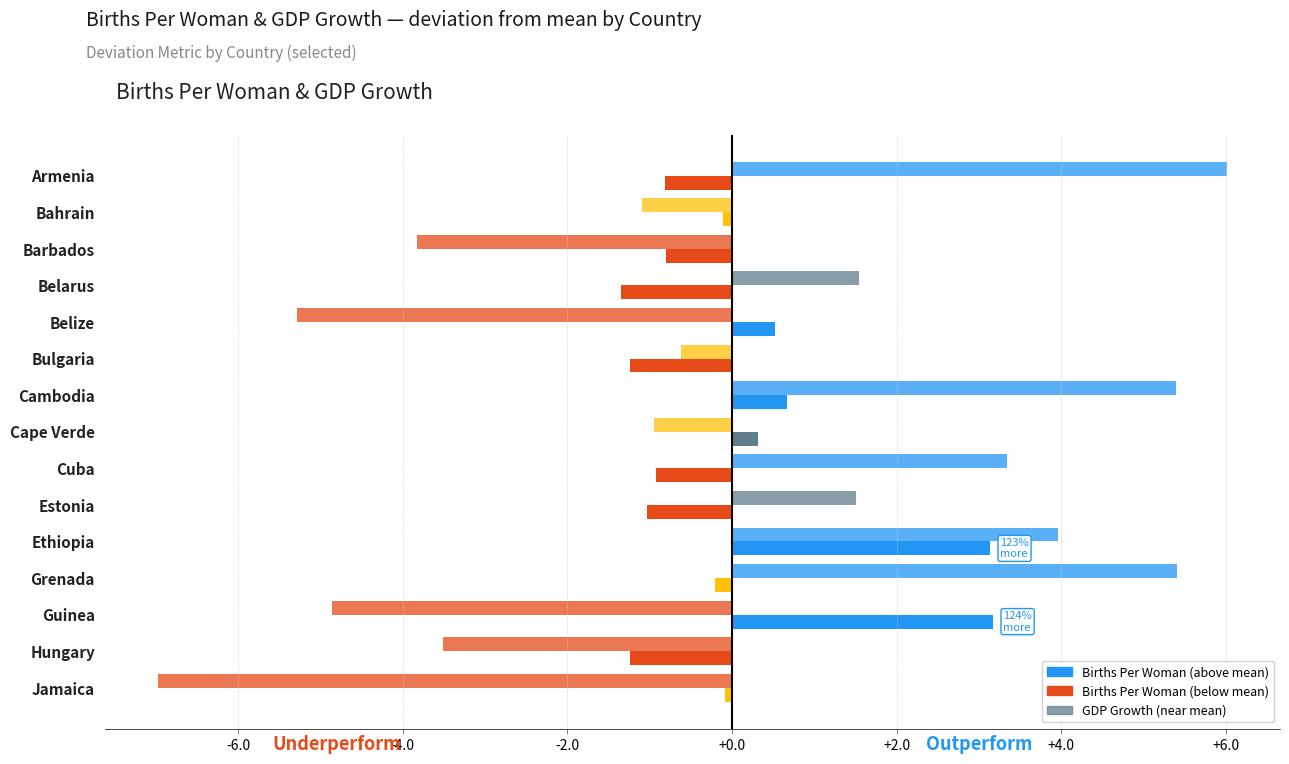

How many series are shown in this chart?

2